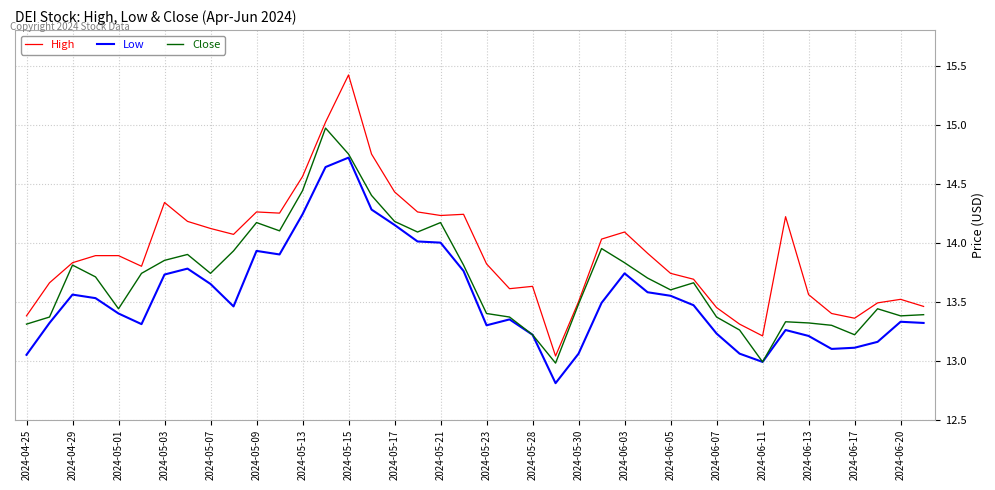

Rank the series by their maximum value, from lowest to highest.

Low, Close, High